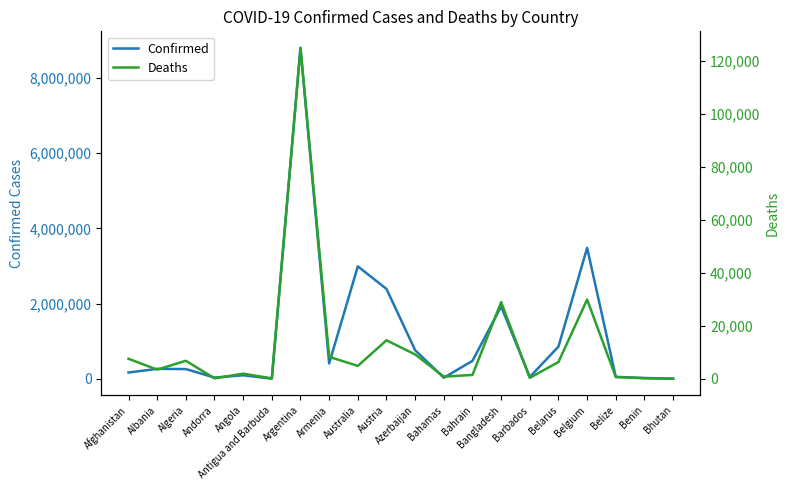

At which category does Confirmed reach its first local peak?

Albania